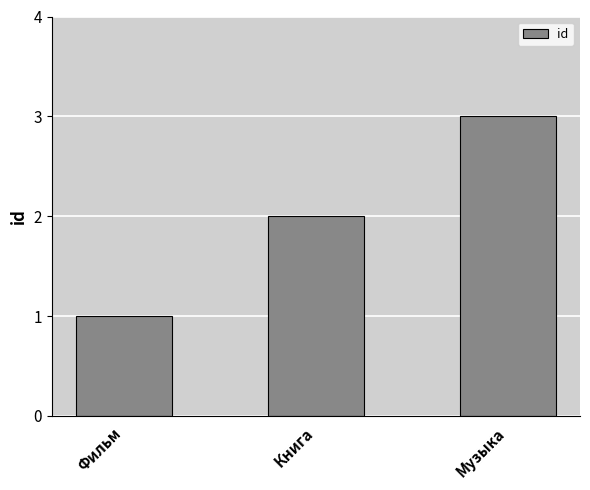

What is the average value?

2